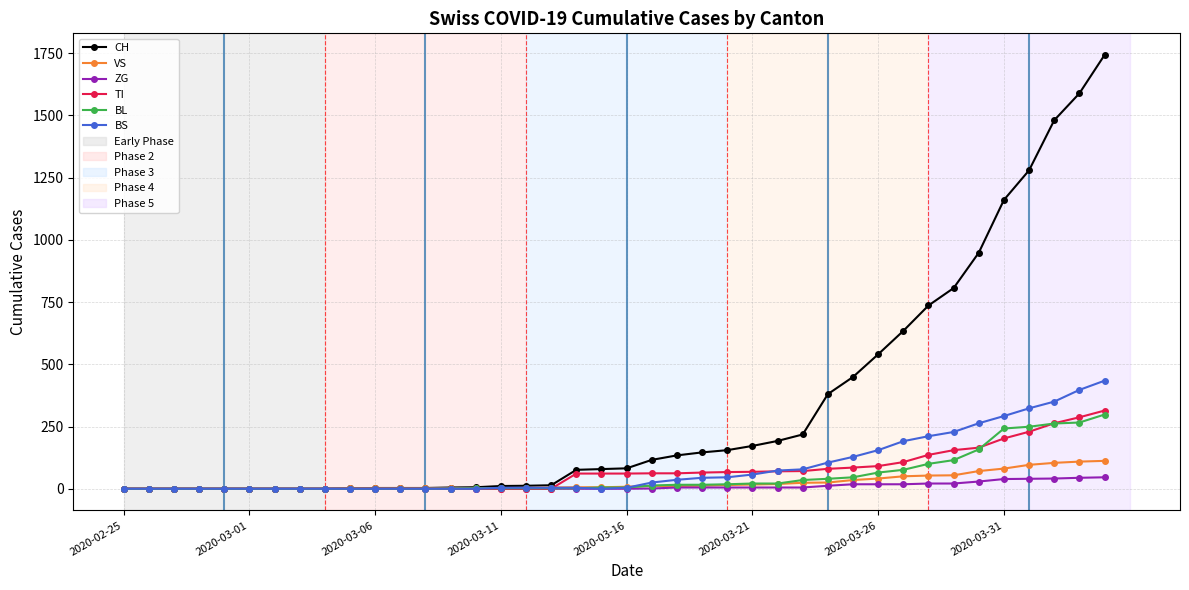

Which series has the largest total across all categories?

CH